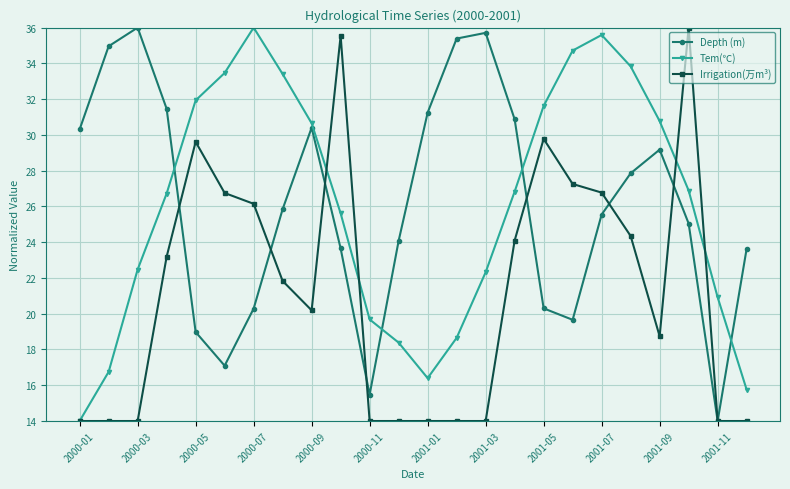

What is the maximum value shown in the chart?

36.0